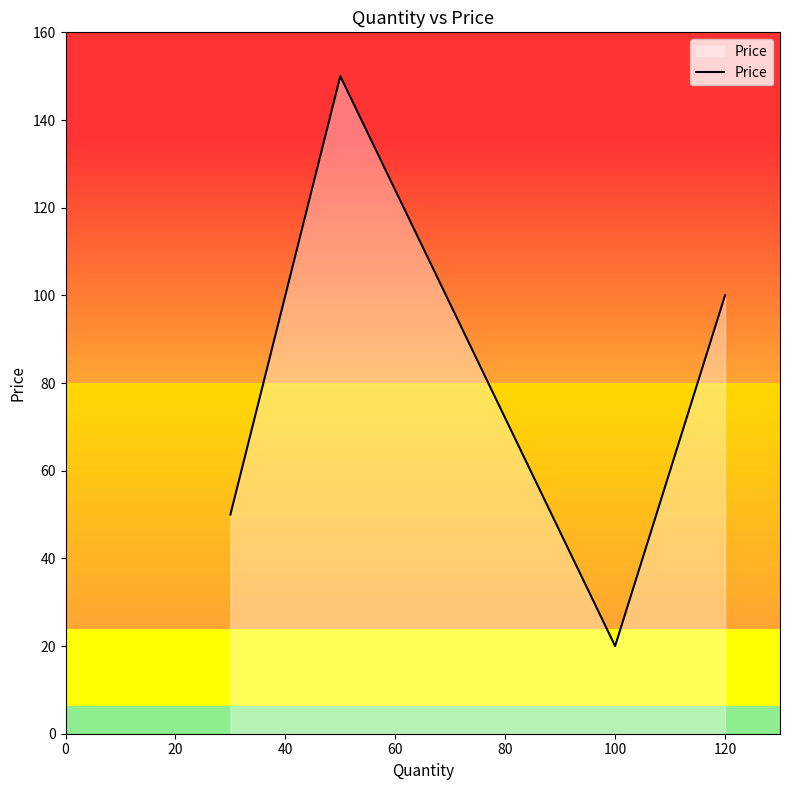

How many interior local peaks (higher than both neighbors) does the data have?

1